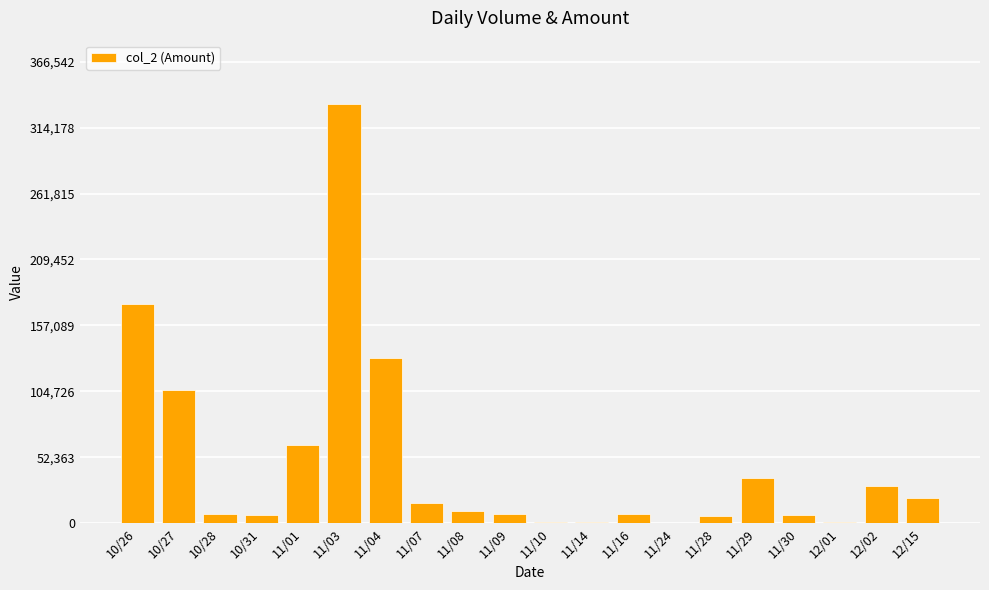

Where is the data nearest to the value 166860?

10/26